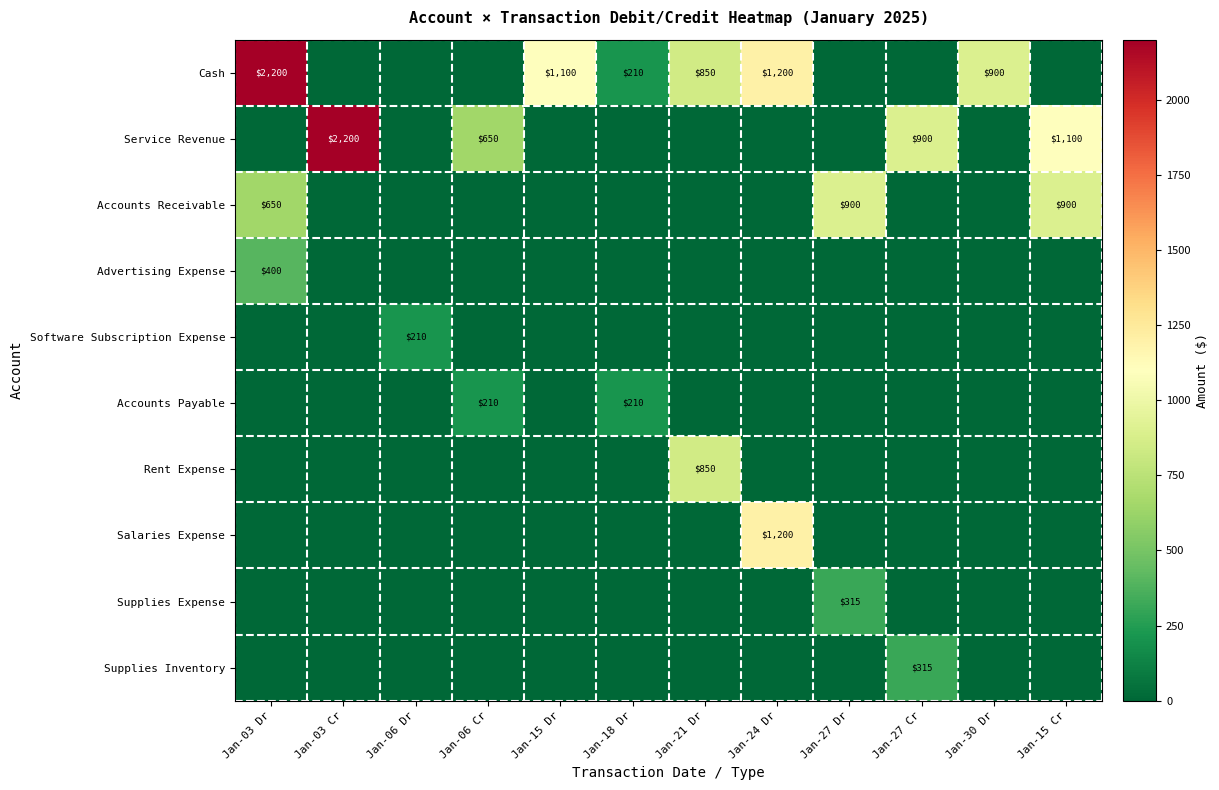

Which series has the largest total across all categories?

Cash